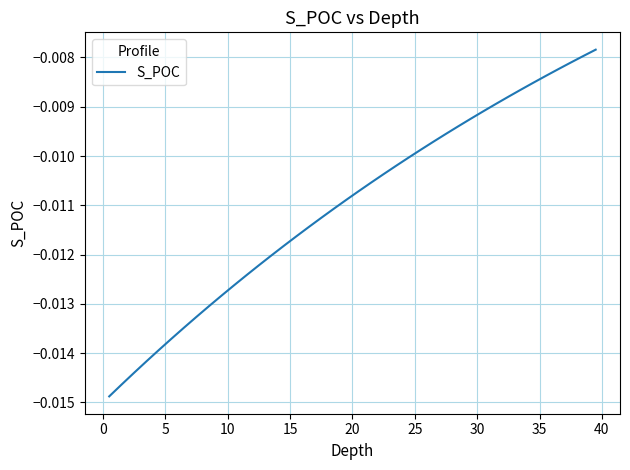

How many distinct data groups are displayed?

1